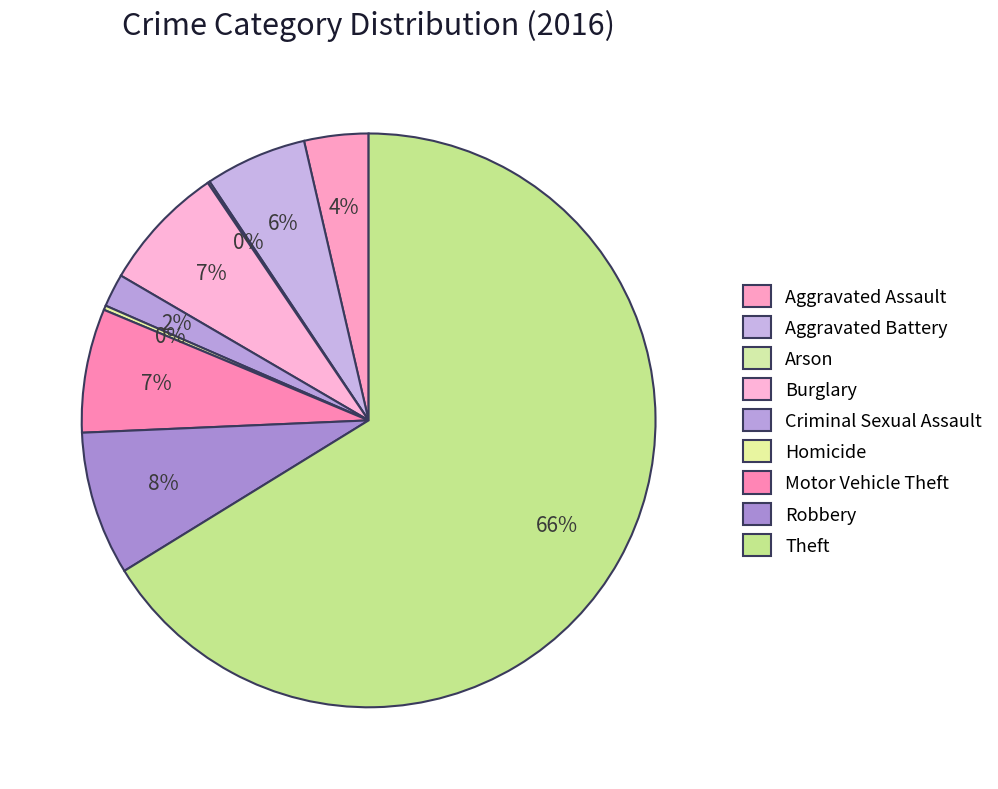

Approximately how many times larger is the value at Criminal Sexual Assault compared to Burglary?

0.3